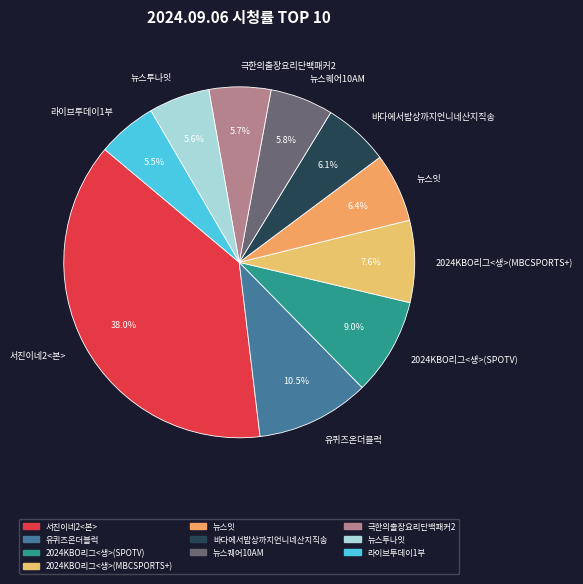

True or false: 극한의출장요리단백패커2 accounts for 1% of the total.

False